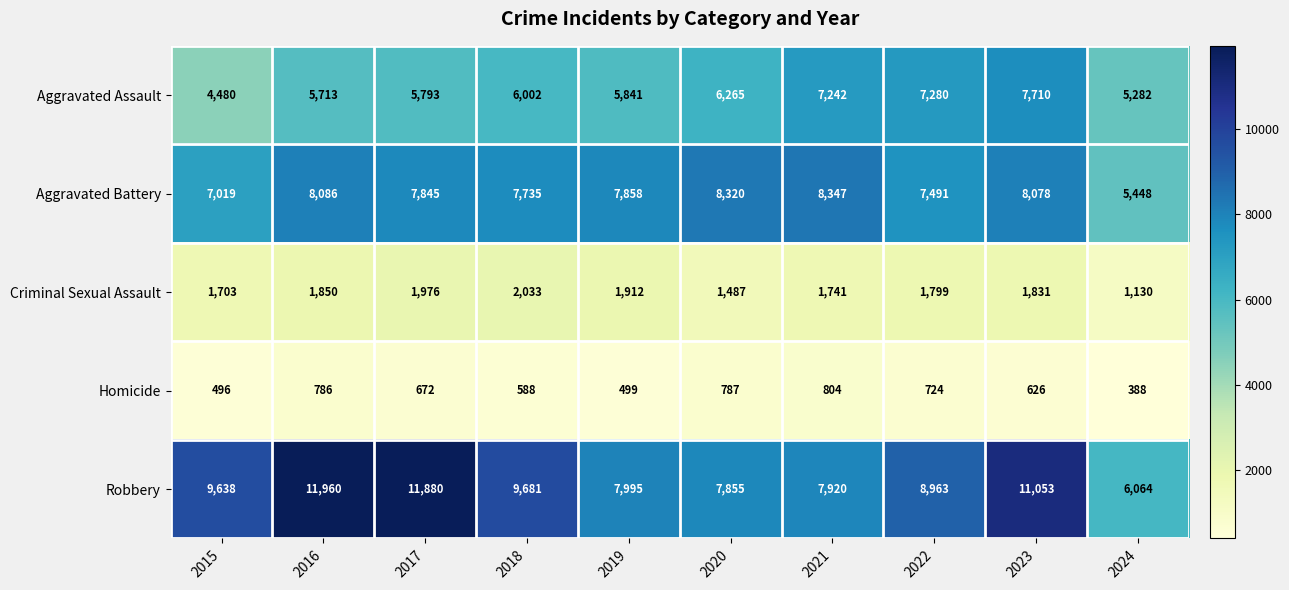

At which category is the sum across all series the highest?

2023